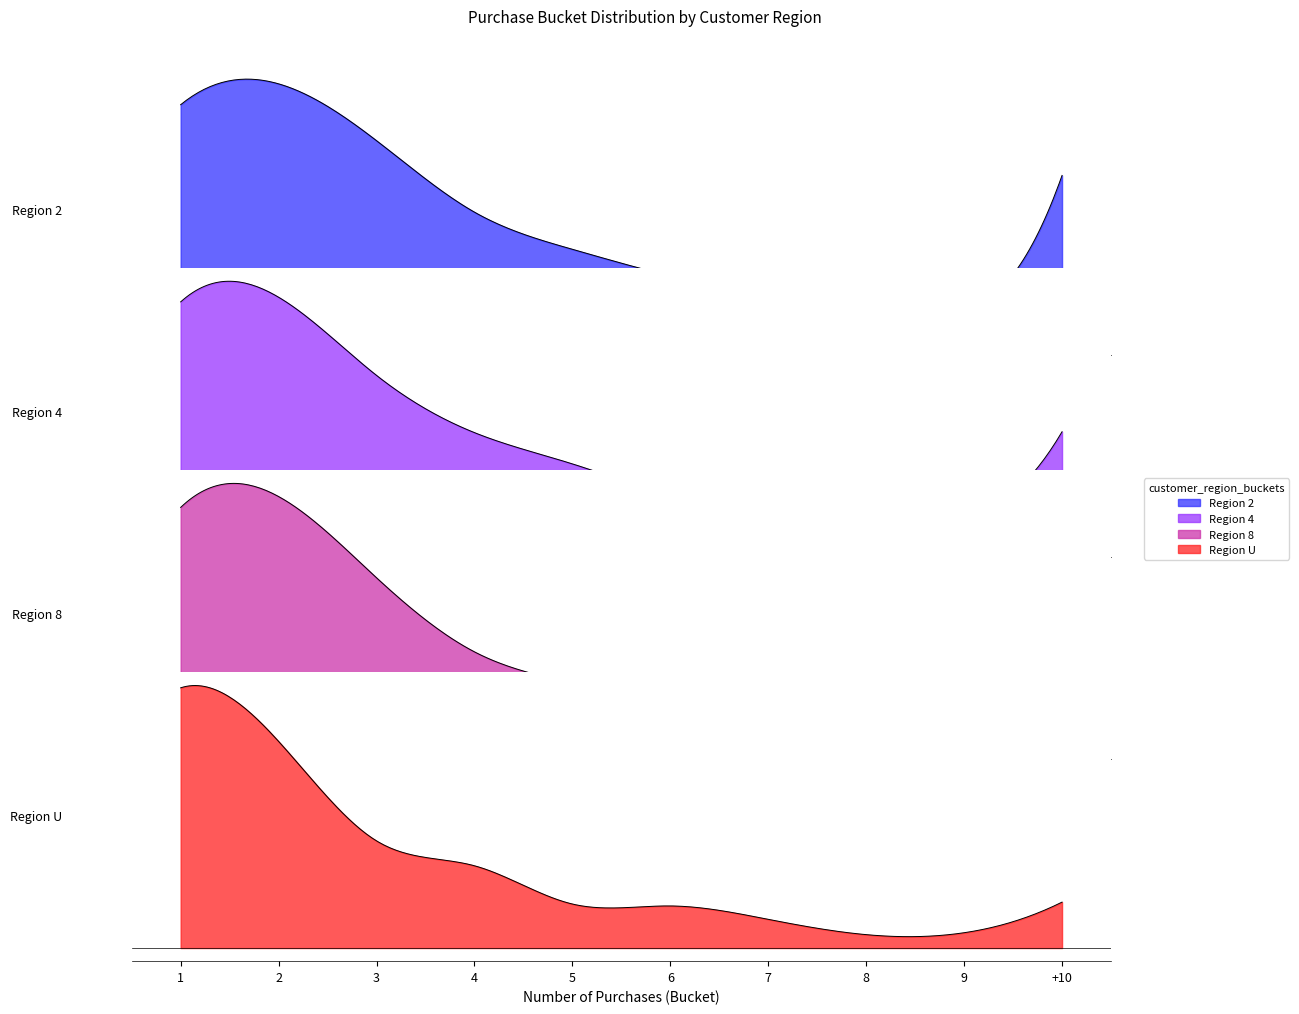

What is the highest value of the 2 series?

20.3